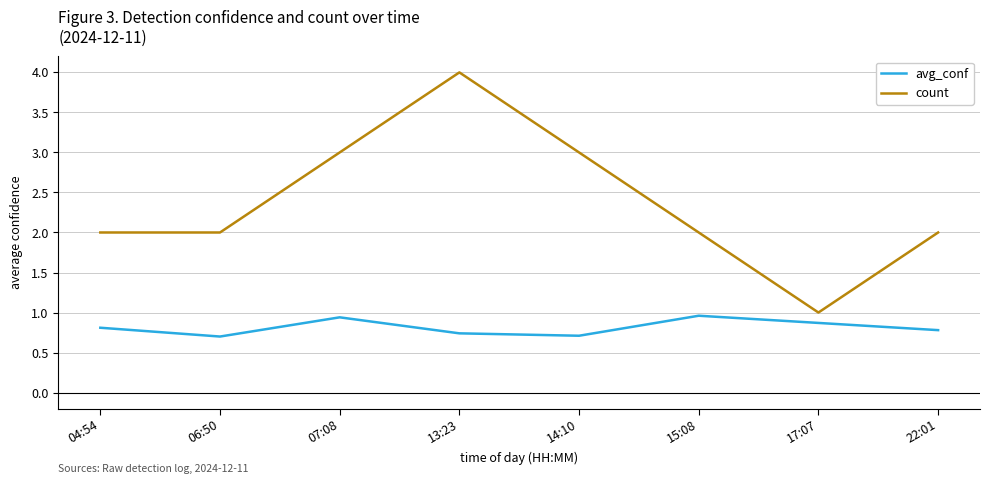

What are all the series names shown in the legend?

avg_conf, count